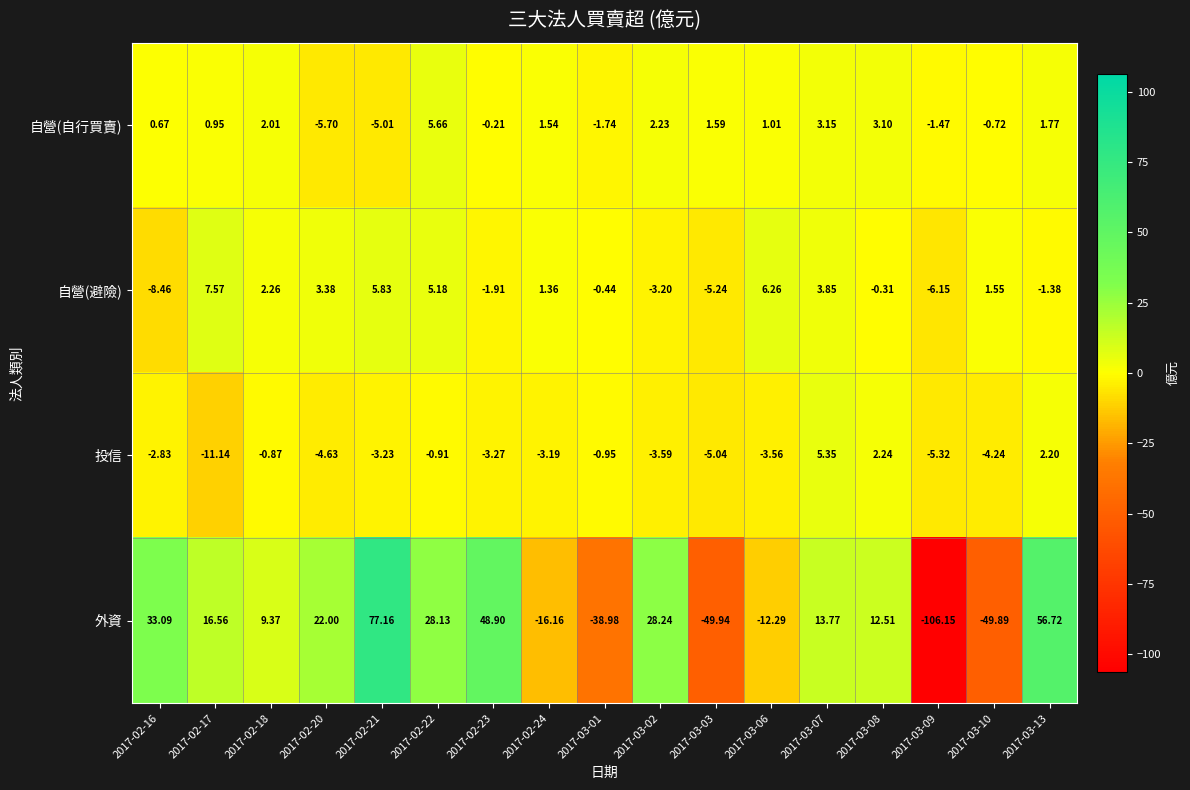

Which series has the largest total across all categories?

外資